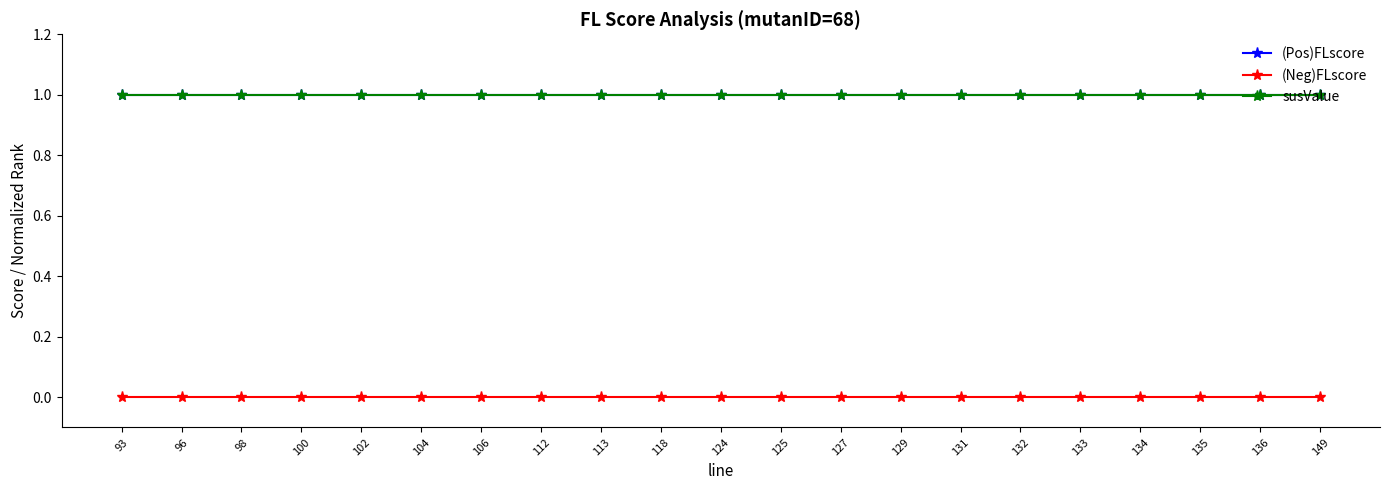

What is the total value across all series at 112?

2